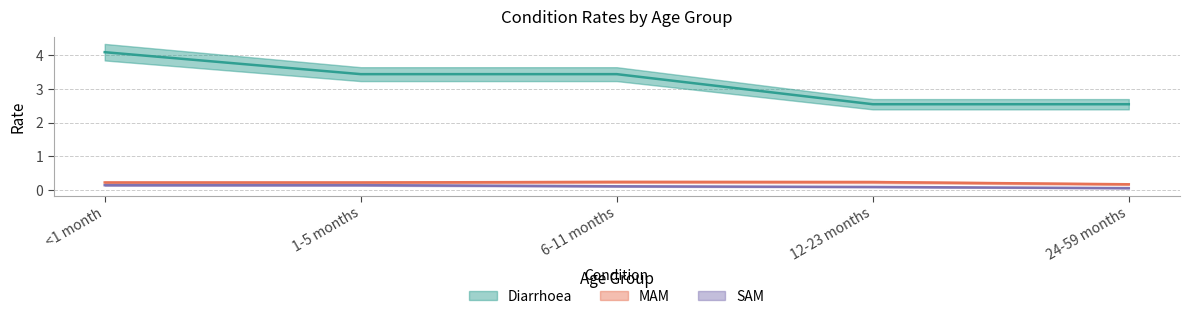

Is the value of MAM at <1 month greater than the value of SAM at 6-11 months?

Yes